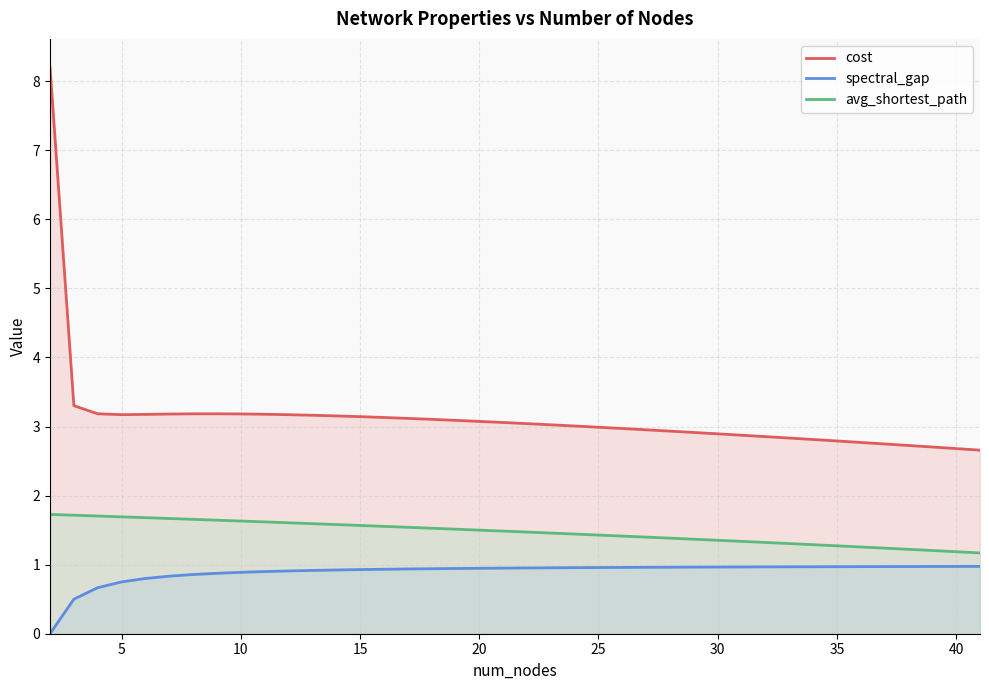

How many distinct data groups are displayed?

3